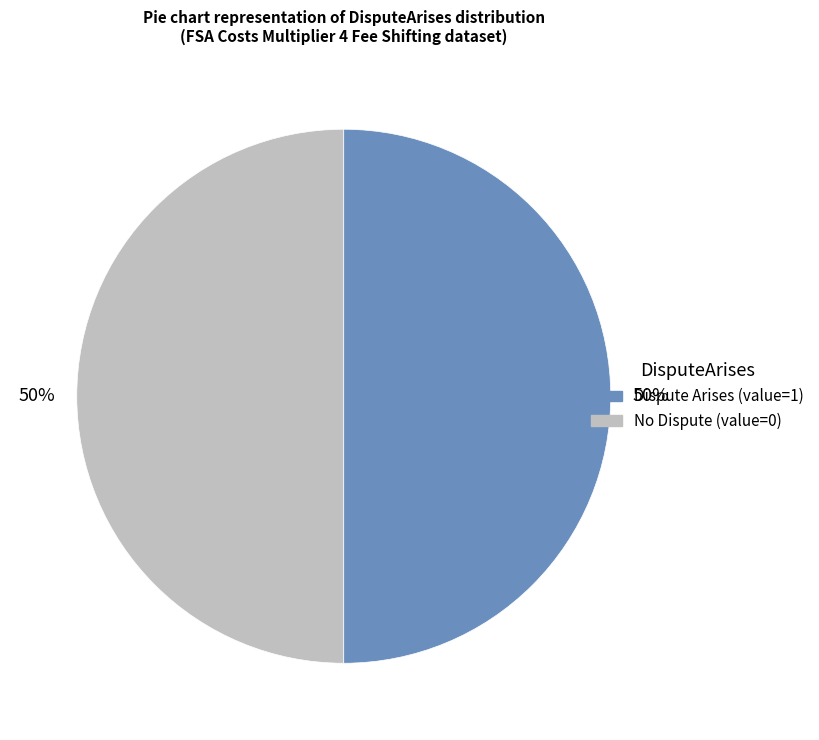

To the nearest percent, what is the average slice percentage?

50%